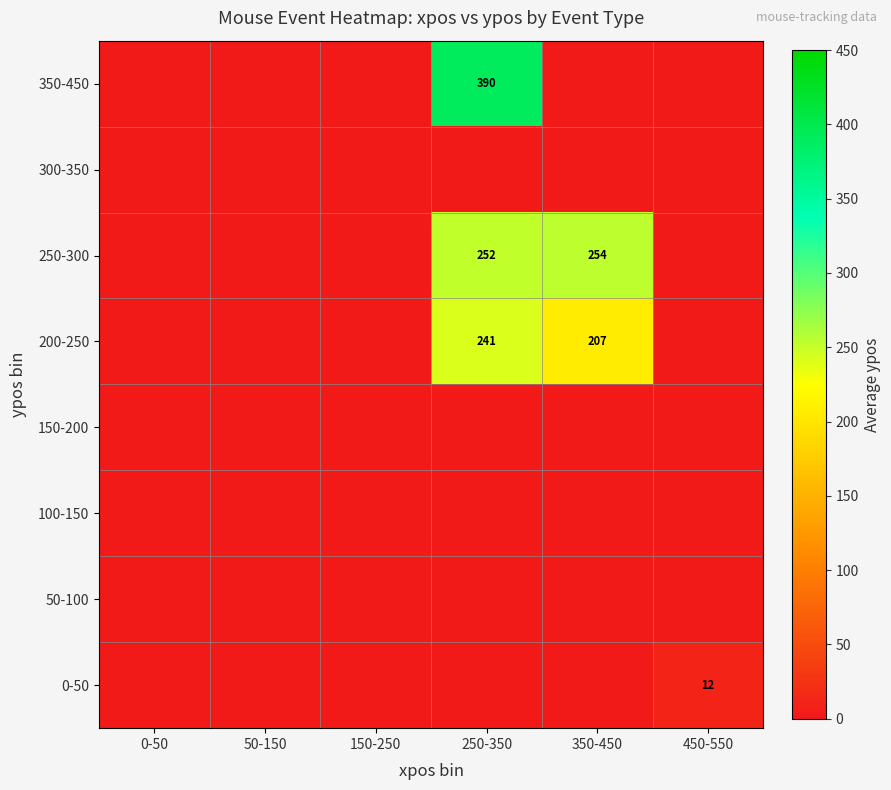

True or false: 200-250 has a value of 96 at 350-450.

False